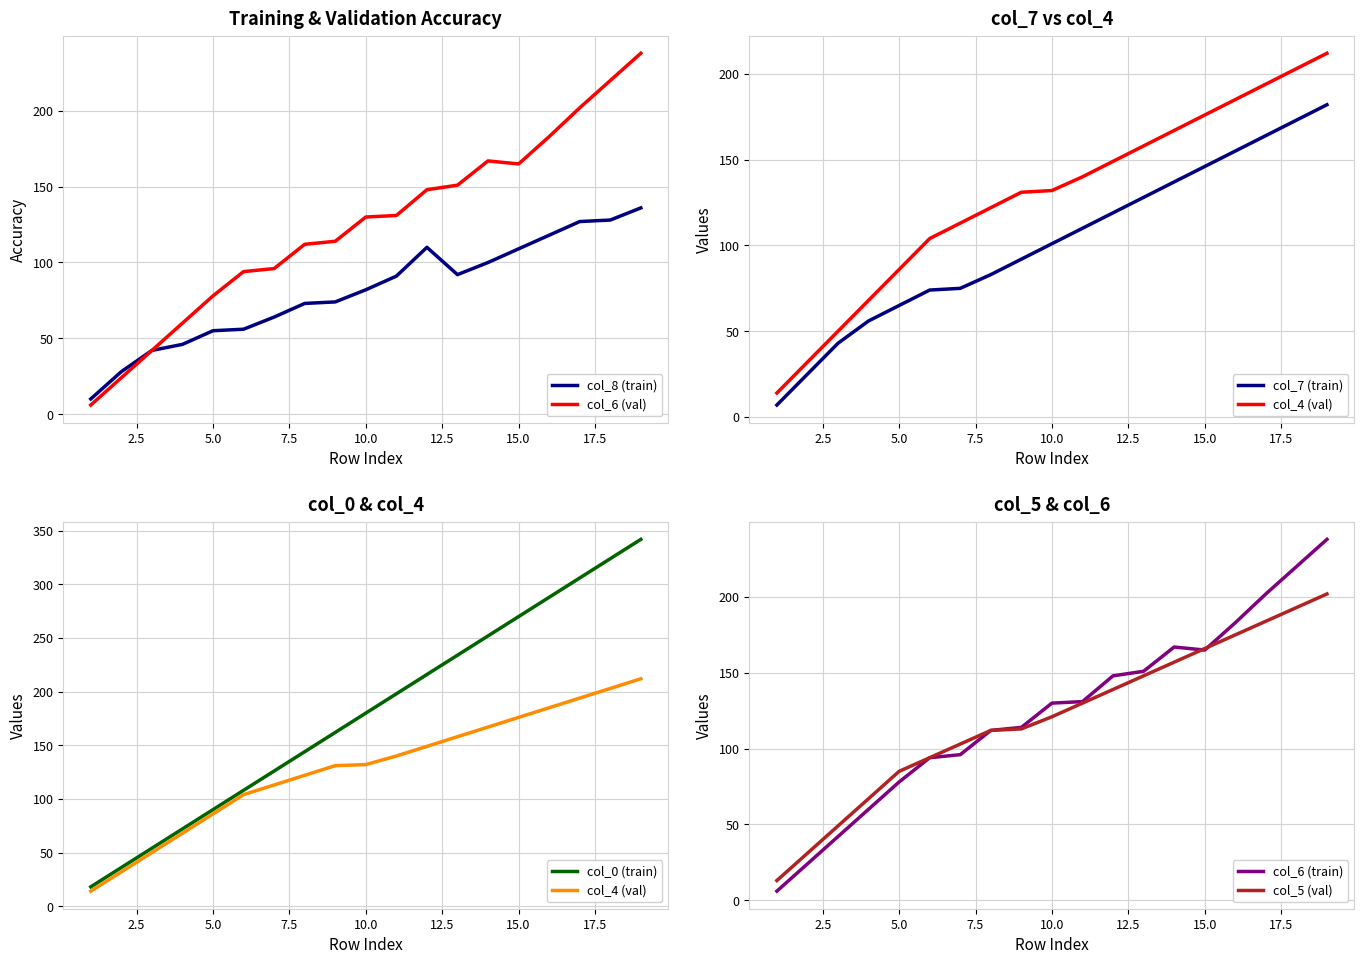

True or false: col_8 and col_0 intersect in this chart.

False